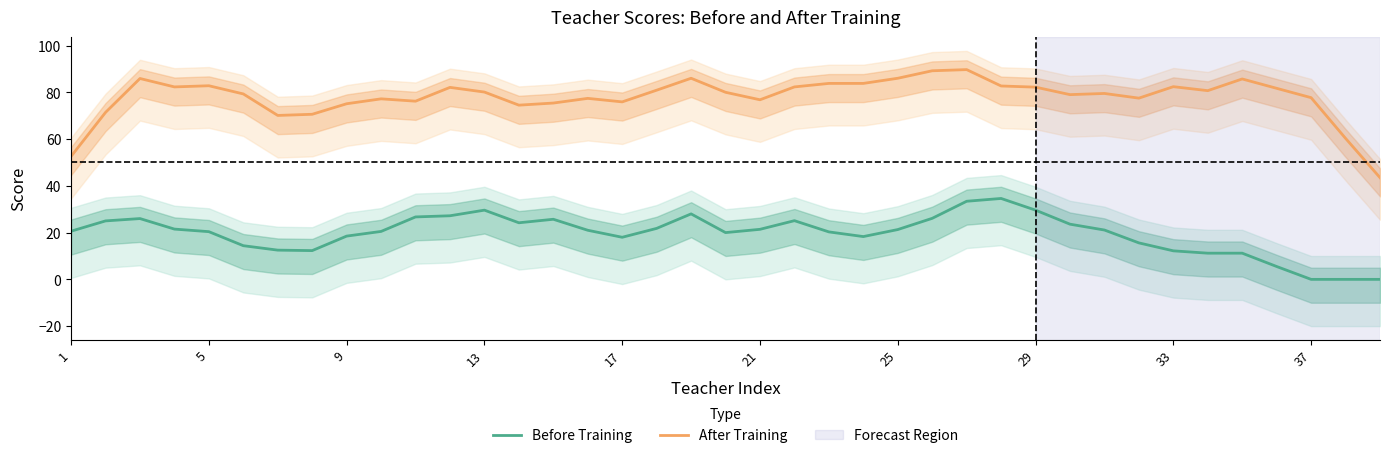

What is the average value of the After Training series?

78.0